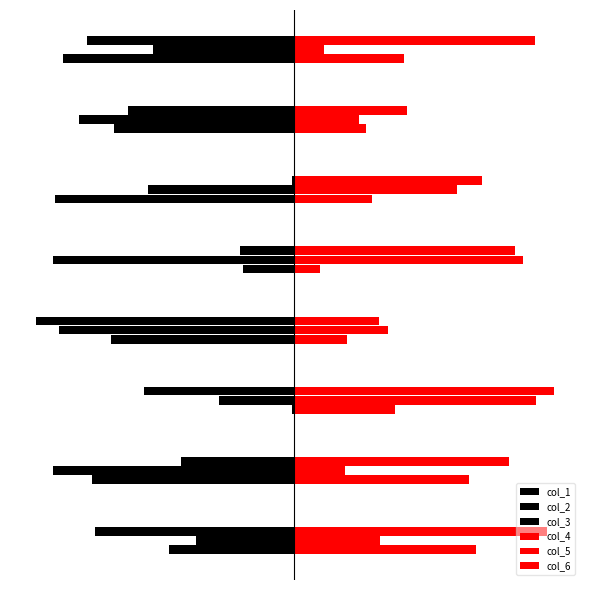

How many bars are there in each group?

6